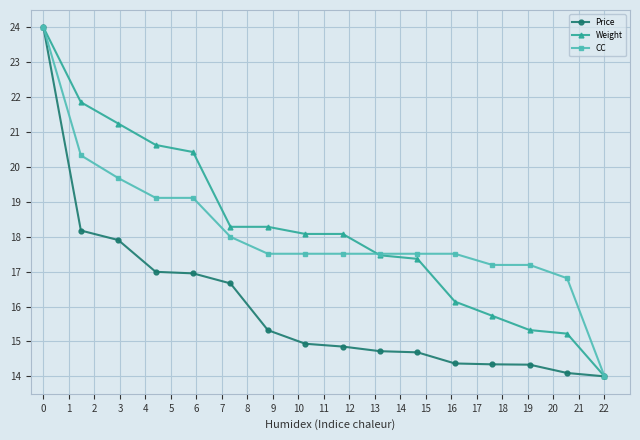

What is the value of the CC point at the 11th from the left?

17.5